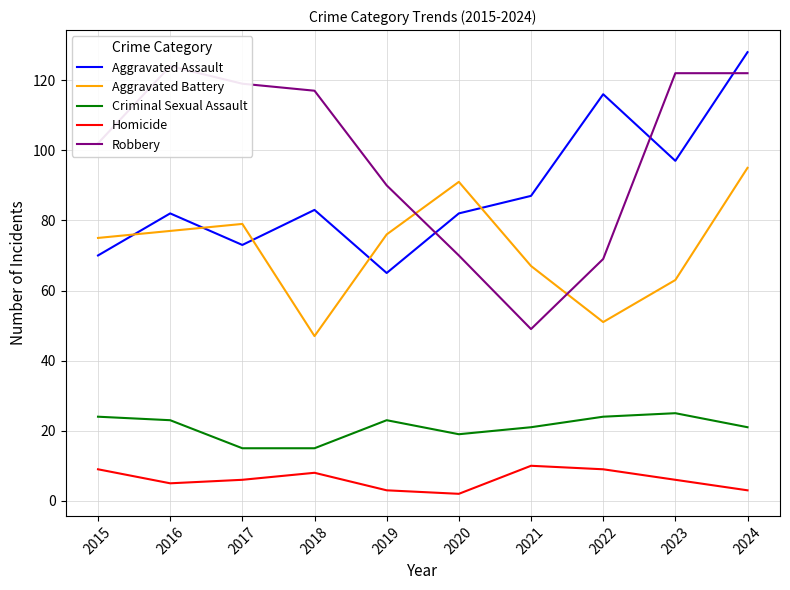

The value of Criminal Sexual Assault at 2021 is 30. True or false?

False